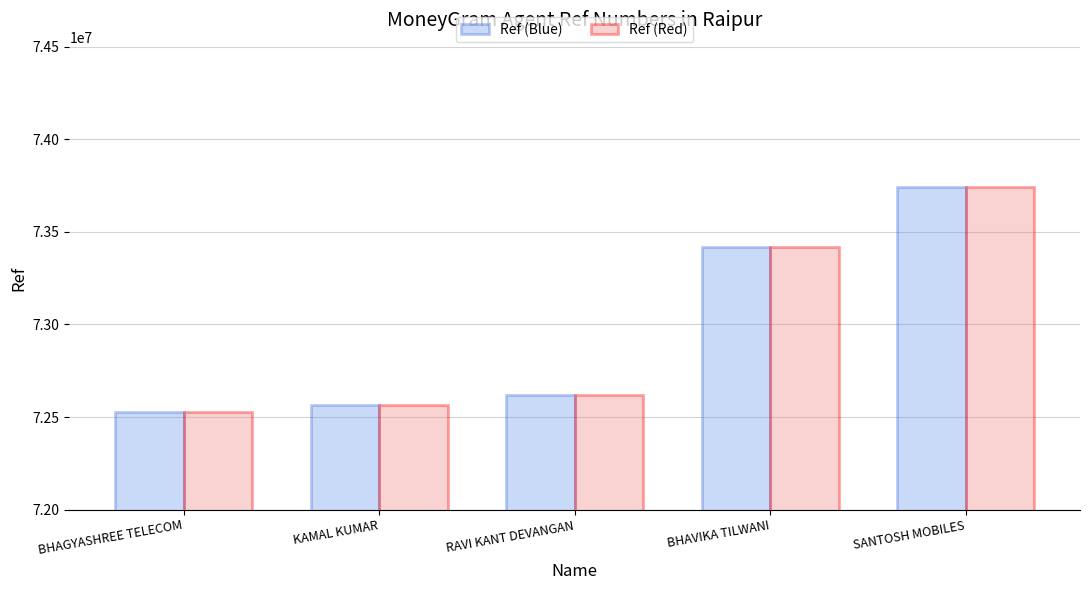

What is the maximum value for Ref (Blue)?

73744500